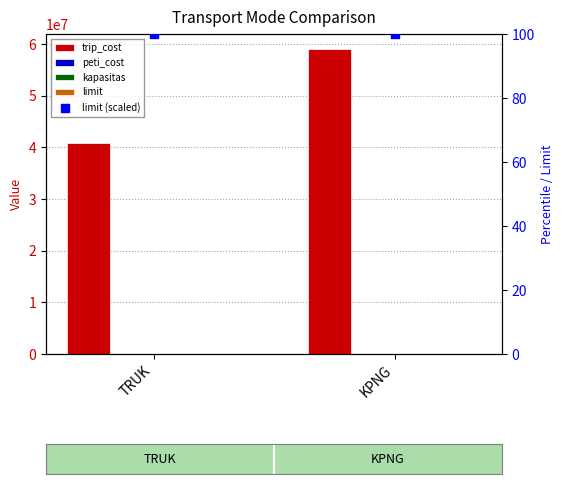

Which series contains the lowest Y value?

limit